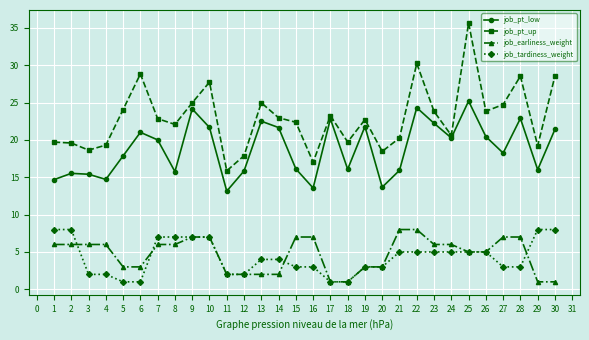

Where does the job_pt_low series first go above 20?

6